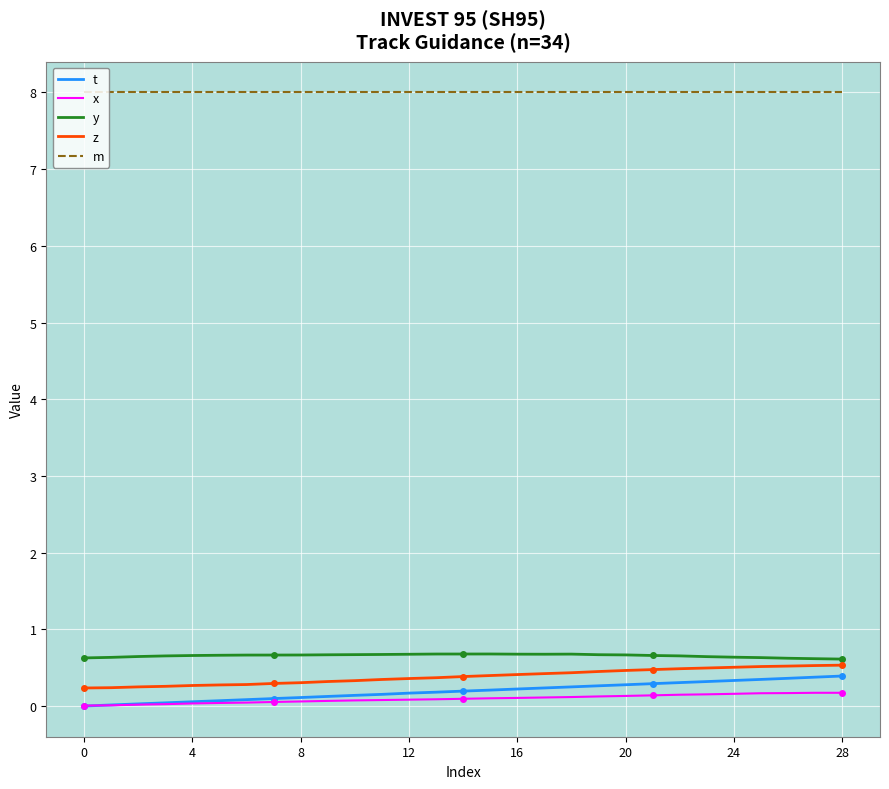

Which series has the largest total across all categories?

m